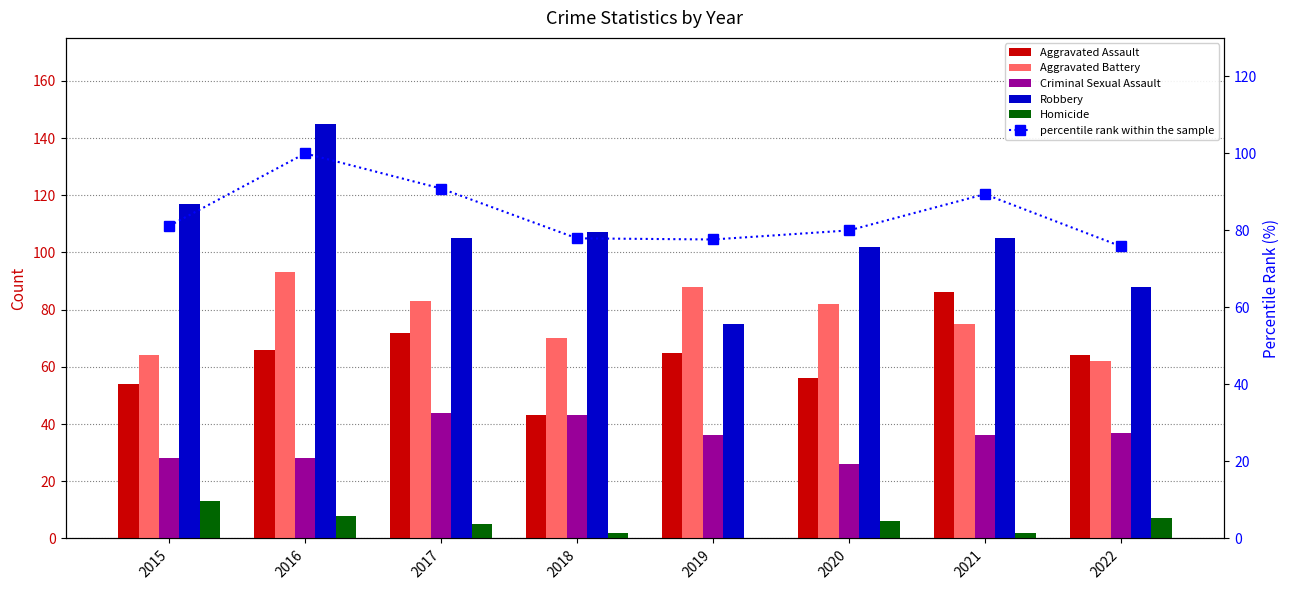

Which series has the largest total across all categories?

Robbery